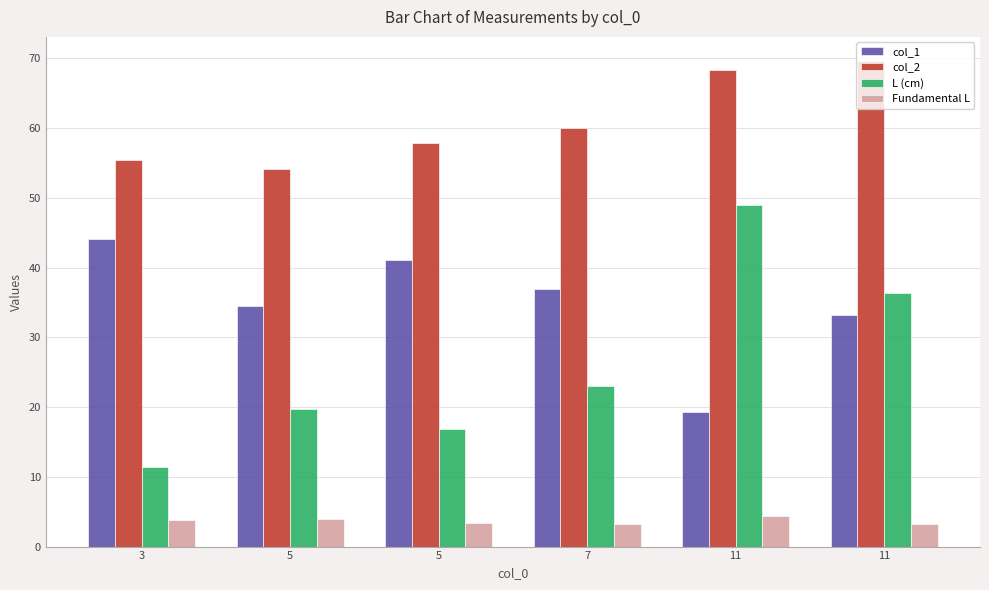

Count the number of data series in this chart.

4